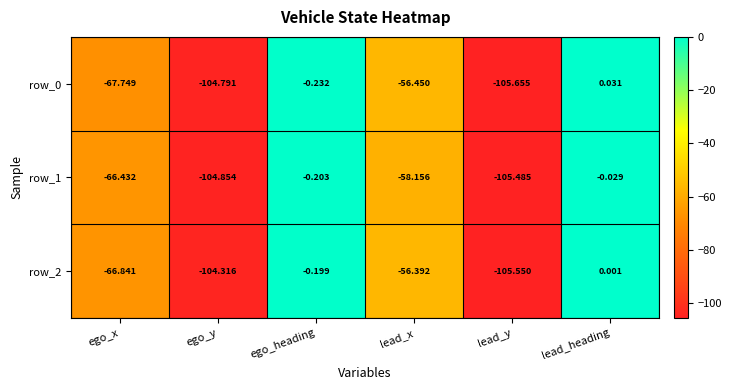

What is the difference between the highest and lowest values at lead_y?

0.2